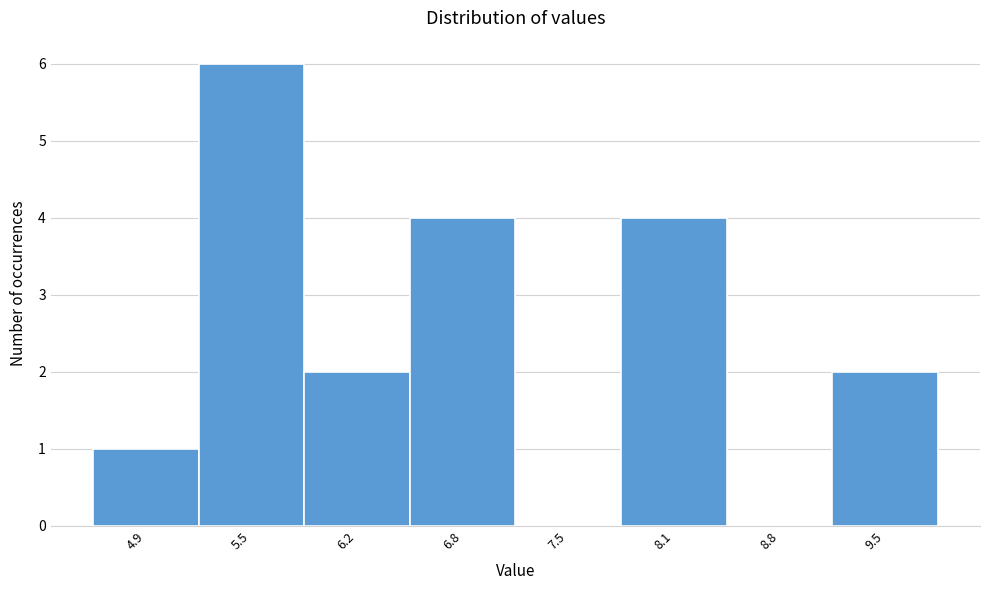

How tall is the bar that spans 5.9 to 6.5 on the x-axis? Neither the bar edges nor the heights are printed on the chart, so give them approximately, as read against the axes.

2